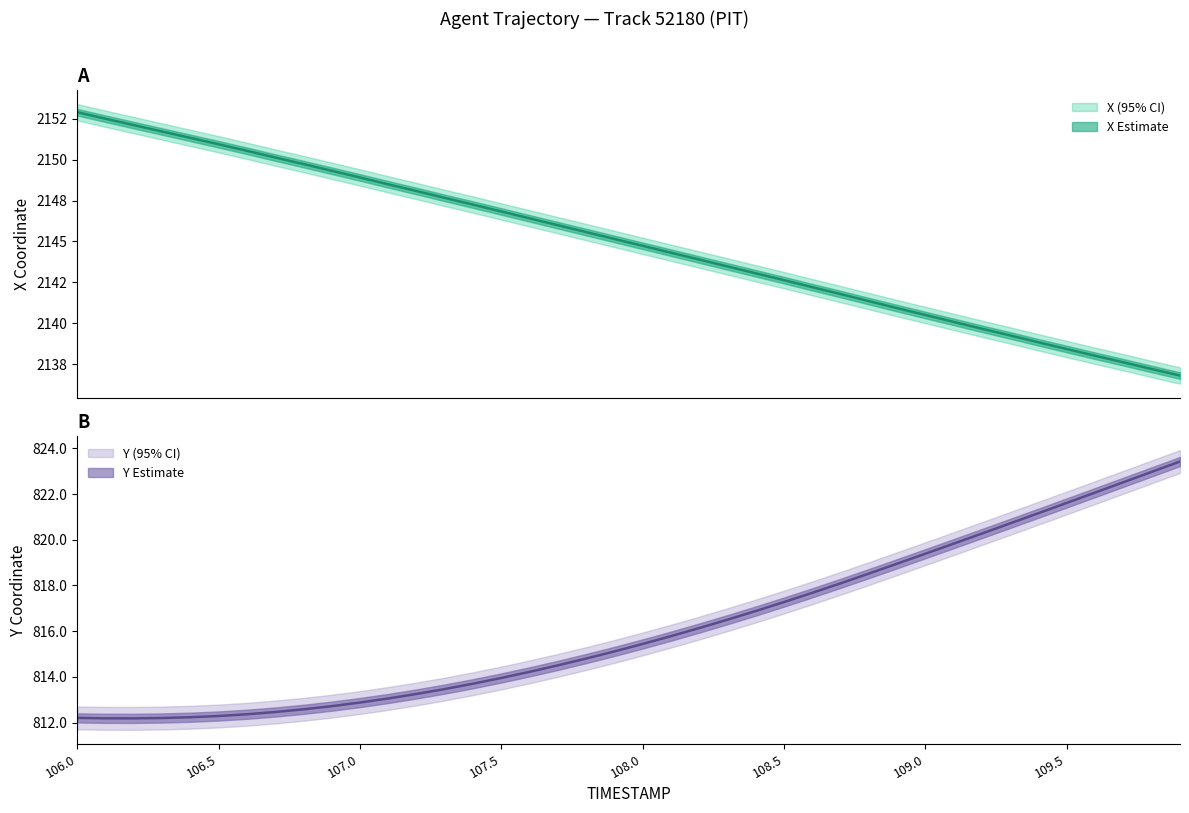

Which series changed the most between 109.1 and 109.5?

Y